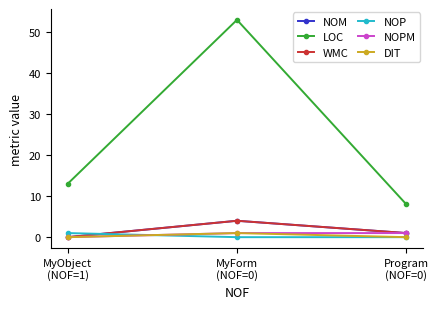

At how many categories does at least one series exceed 15?

1